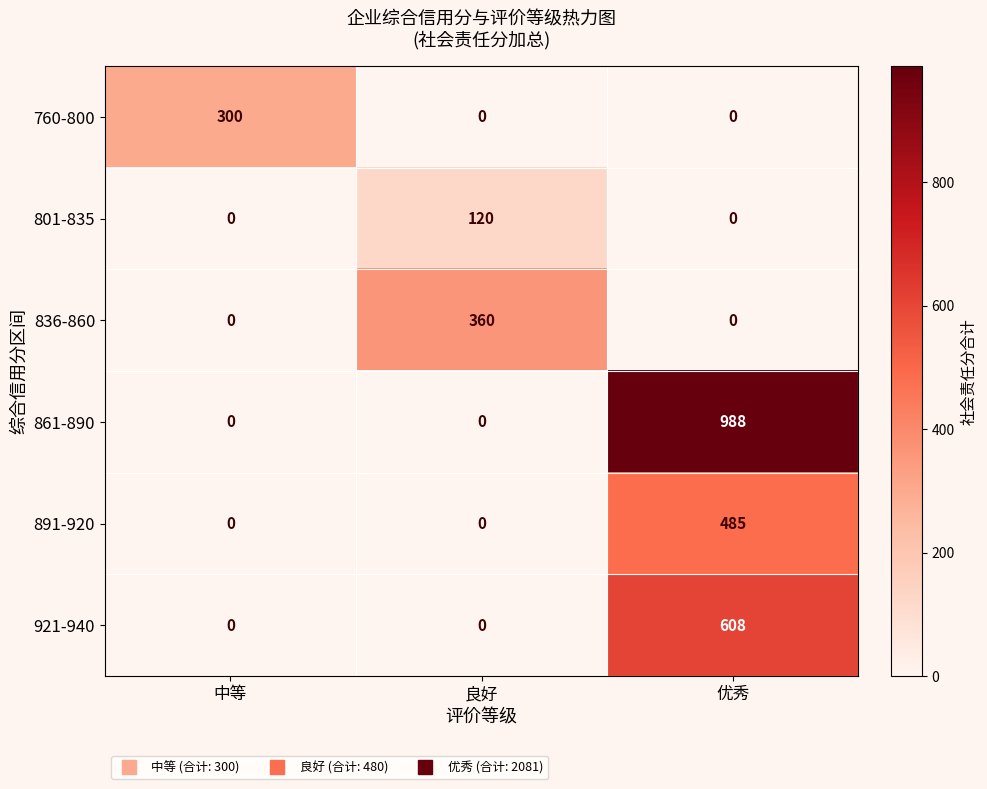

Which category has the highest value across all series?

优秀